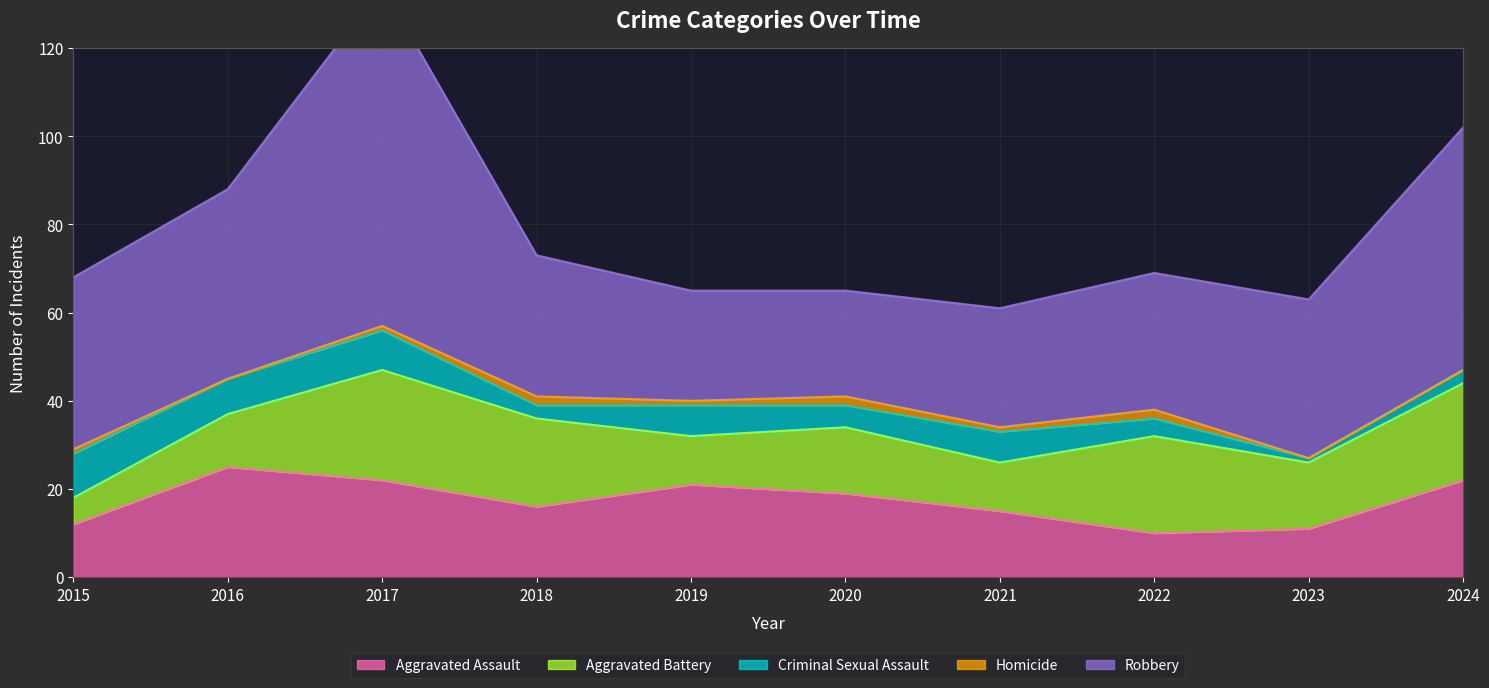

List the labels in order of Aggravated Battery value, smallest first.

2015, 2019, 2021, 2016, 2020, 2023, 2018, 2022, 2024, 2017